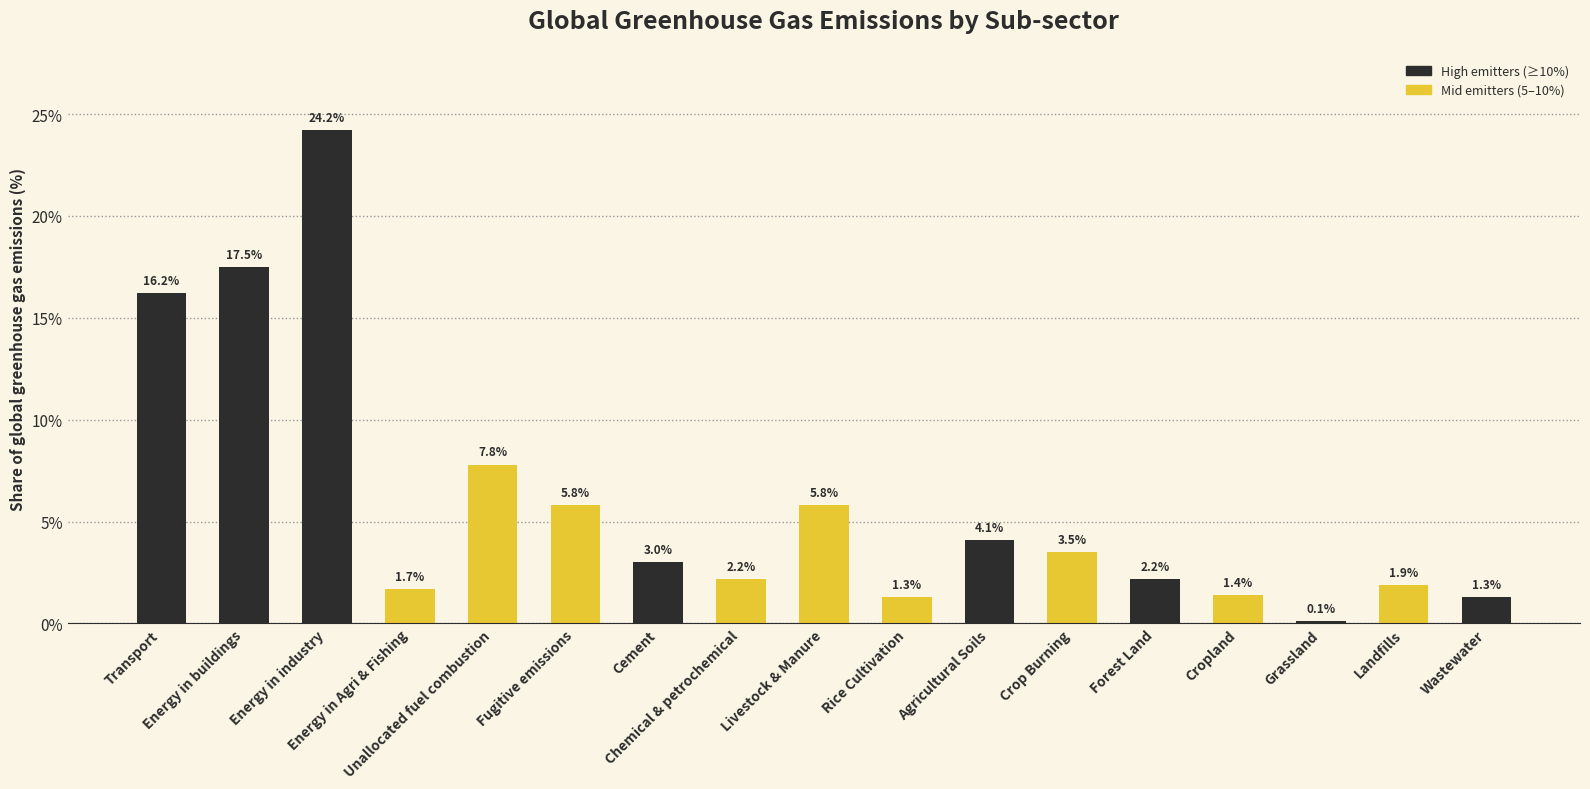

At which category does the chart reach its minimum across all series?

Grassland